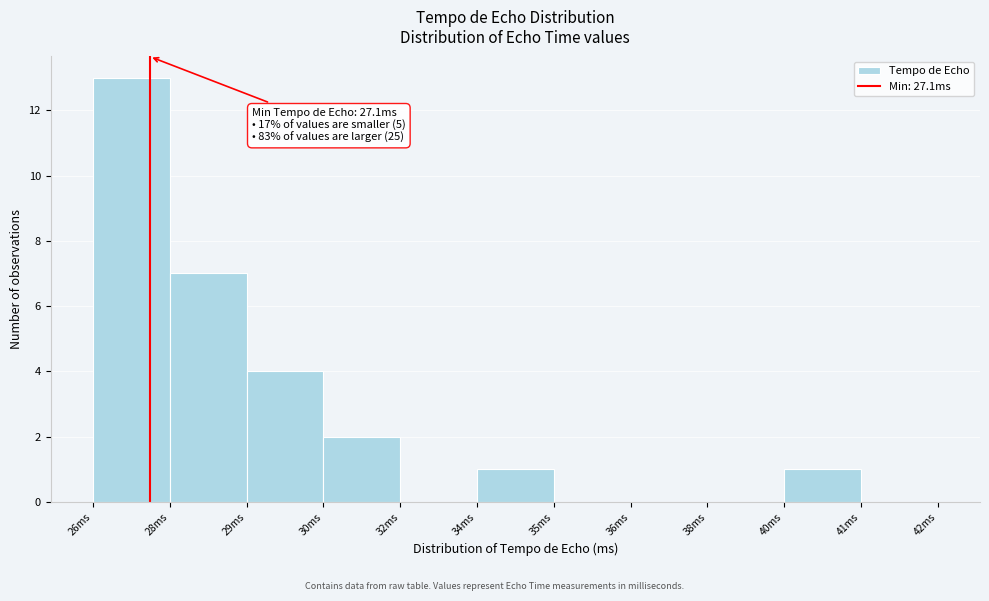

Reading left to right, list all the values displayed in this chart.

26ms=13	28ms=7	29ms=4	30ms=2	32ms=0	34ms=1	35ms=0	36ms=0	38ms=0	40ms=1	41ms=0